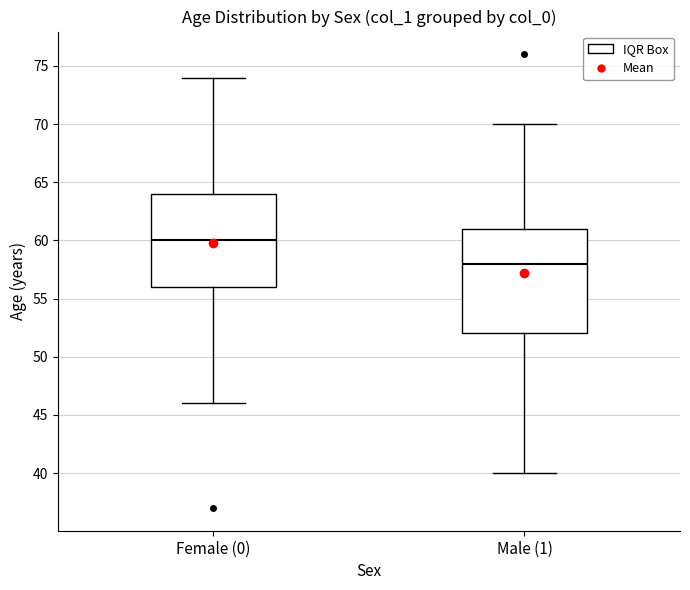

Which box's median line is the lowest?

Male (1)